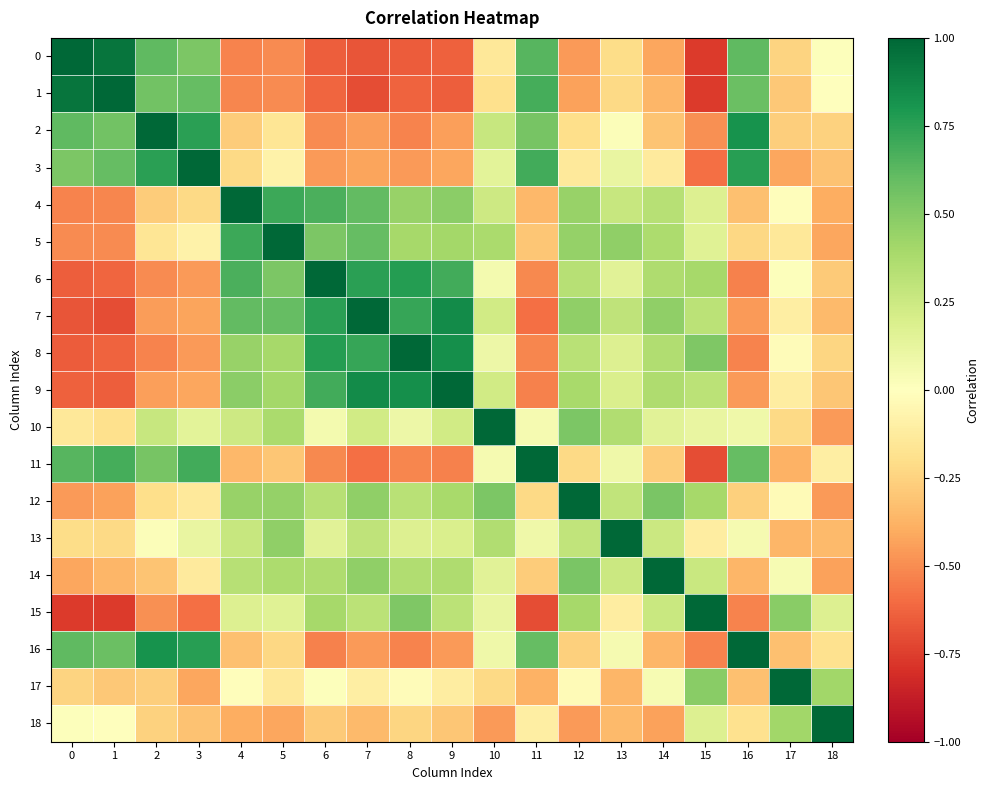

What is the total value across all series at 0?

-1.6